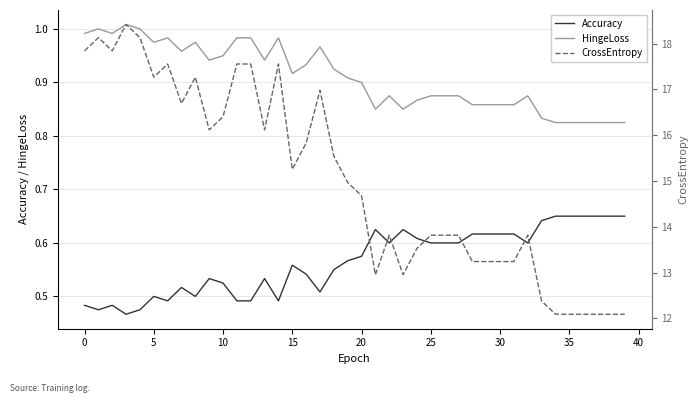

What is the sum of all HingeLoss values?

36.4